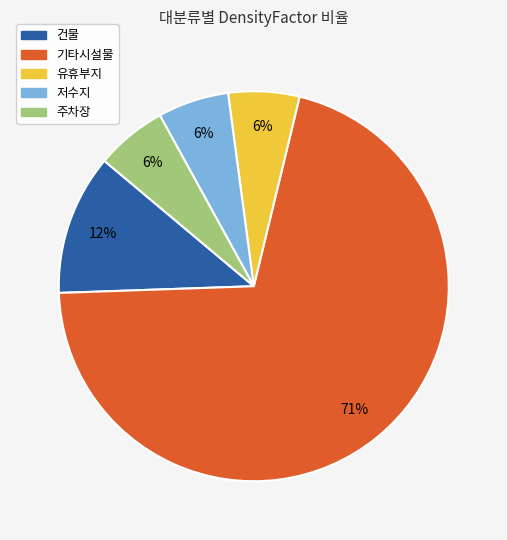

To the nearest percent, what is the average slice percentage?

20%